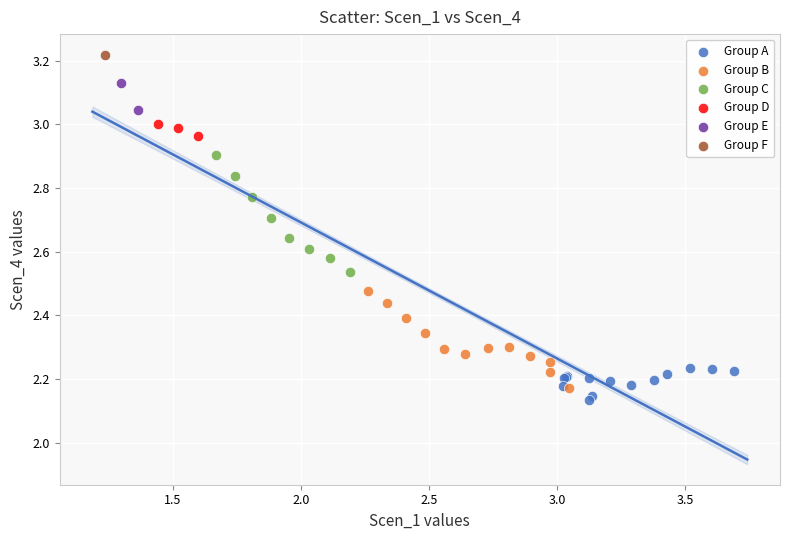

What are all the series names shown in the legend?

Group A, Group B, Group C, Group D, Group E, Group F